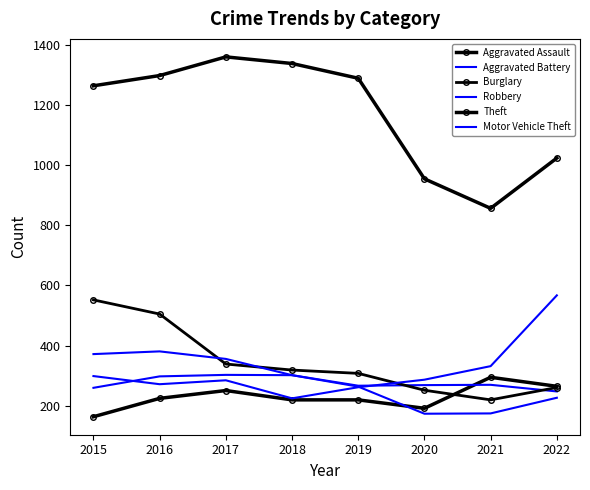

Rank the categories by Motor Vehicle Theft value from highest to lowest.

2022, 2021, 2015, 2020, 2017, 2016, 2019, 2018